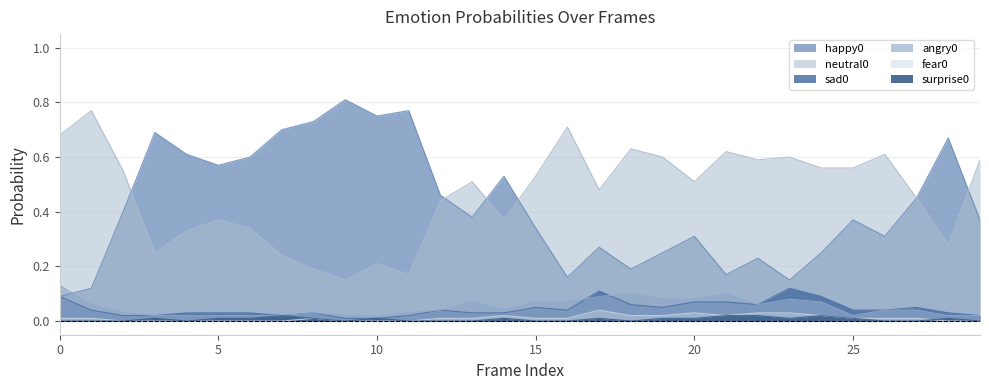

At which label does angry0 reach its minimum?

3